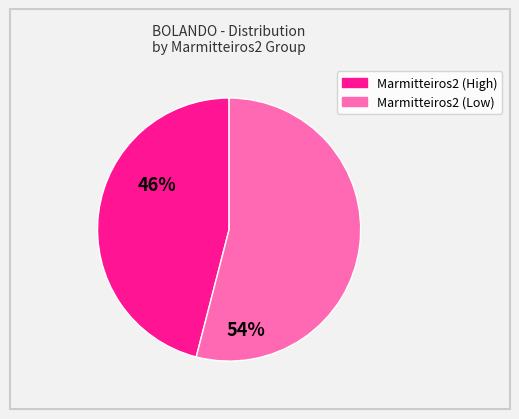

Is there a majority slice in this chart?

Yes